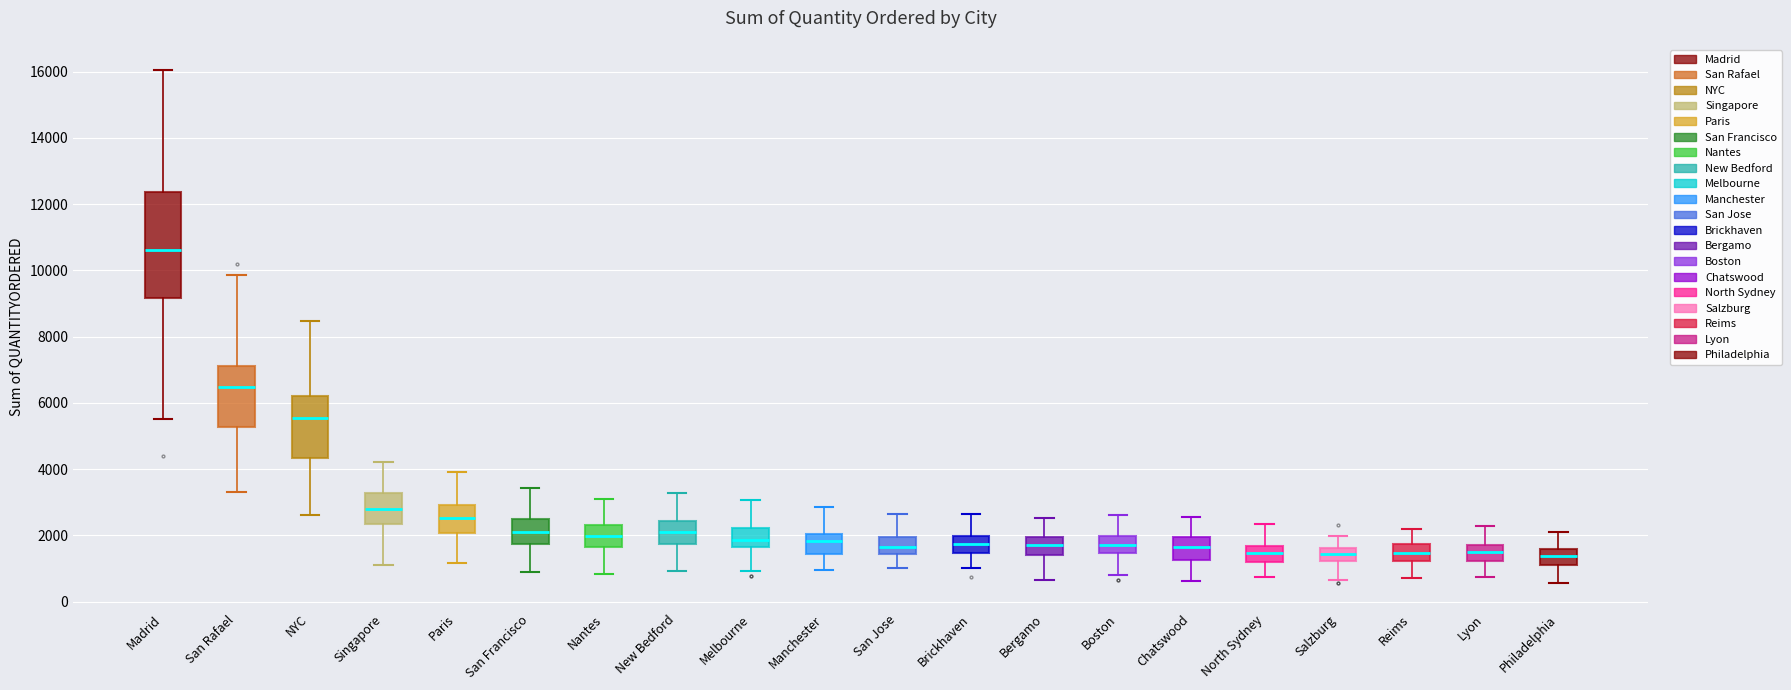

Reading left to right, read every box against the y-axis: the position of its median line, the range the box covers, and the ends of its whiskers. The values are not printed on the chart, so give them approximately, as read against the axis.

Madrid: median 10600, box 9200 to 12400, whiskers 5600 to 16000
San Rafael: median 6400, box 5200 to 7200, whiskers 3400 to 9800
NYC: median 5600, box 4400 to 6200, whiskers 2600 to 8400
Singapore: median 2800, box 2400 to 3200, whiskers 1200 to 4200
Paris: median 2600, box 2000 to 3000, whiskers 1200 to 4000
San Francisco: median 2200, box 1800 to 2400, whiskers 1000 to 3400
Nantes: median 2000, box 1600 to 2400, whiskers 800 to 3200
New Bedford: median 2200, box 1800 to 2400, whiskers 1000 to 3200
Melbourne: median 1800, box 1600 to 2200, whiskers 1000 to 3000
Manchester: median 1800, box 1400 to 2000, whiskers 1000 to 2800
San Jose: median 1600, box 1400 to 2000, whiskers 1000 to 2600
Brickhaven: median 1800, box 1400 to 2000, whiskers 1000 to 2600
Bergamo: median 1800, box 1400 to 2000, whiskers 600 to 2600
Boston: median 1600, box 1400 to 2000, whiskers 800 to 2600
Chatswood: median 1600, box 1200 to 2000, whiskers 600 to 2600
North Sydney: median 1400, box 1200 to 1600, whiskers 800 to 2400
Salzburg: median 1400, box 1200 to 1600, whiskers 600 to 2000
Reims: median 1400, box 1200 to 1800, whiskers 800 to 2200
Lyon: median 1600, box 1200 to 1800, whiskers 800 to 2200
Philadelphia: median 1400, box 1200 to 1600, whiskers 600 to 2200